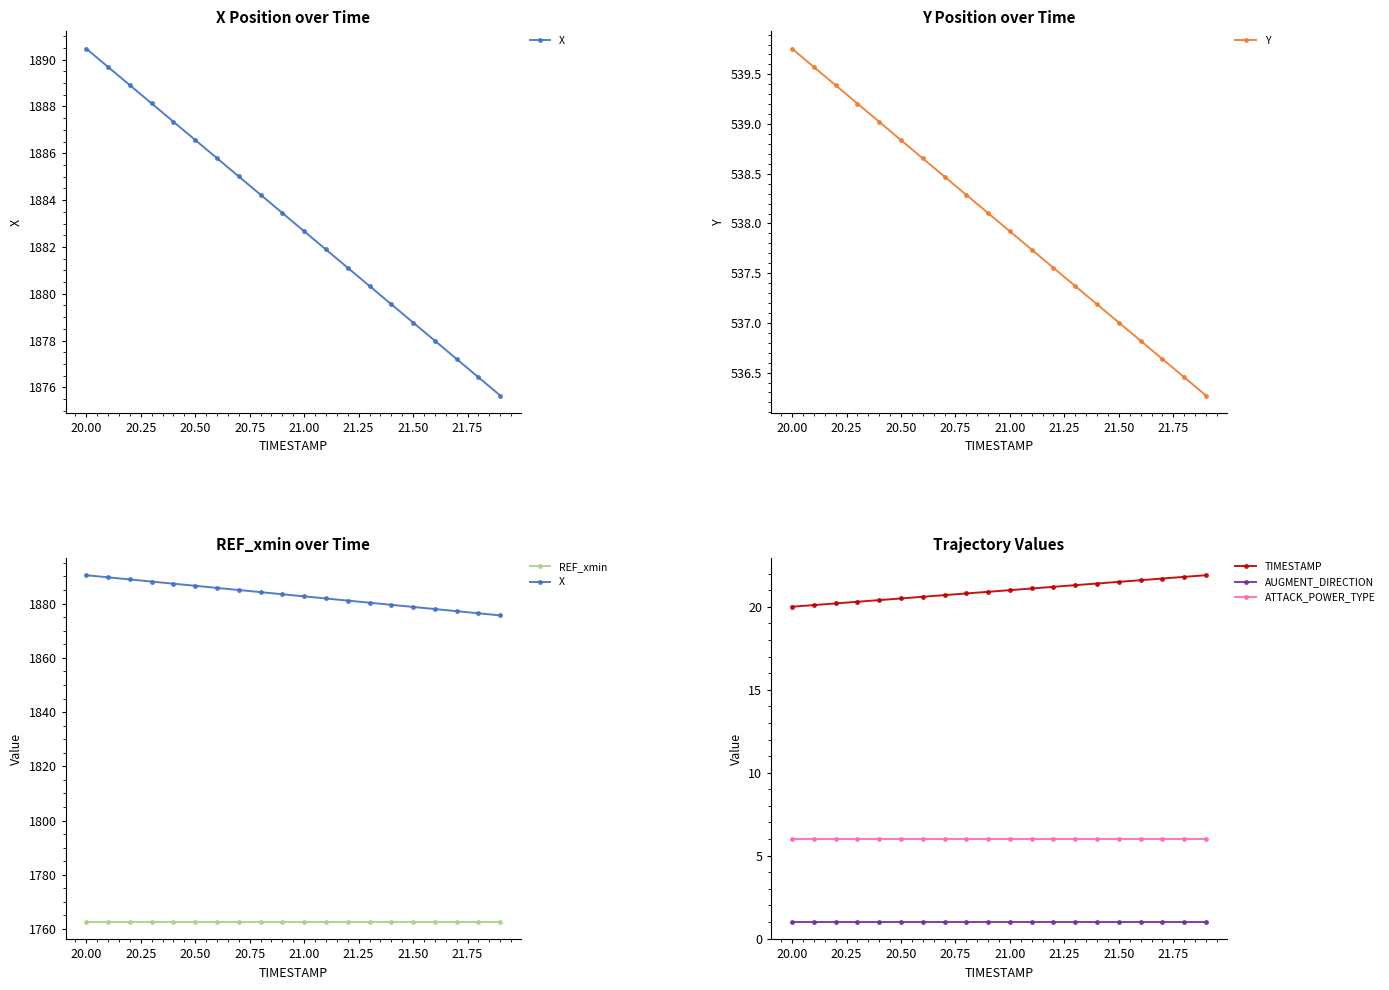

True or false: REF_xmin and ATTACK_POWER_TYPE intersect in this chart.

False